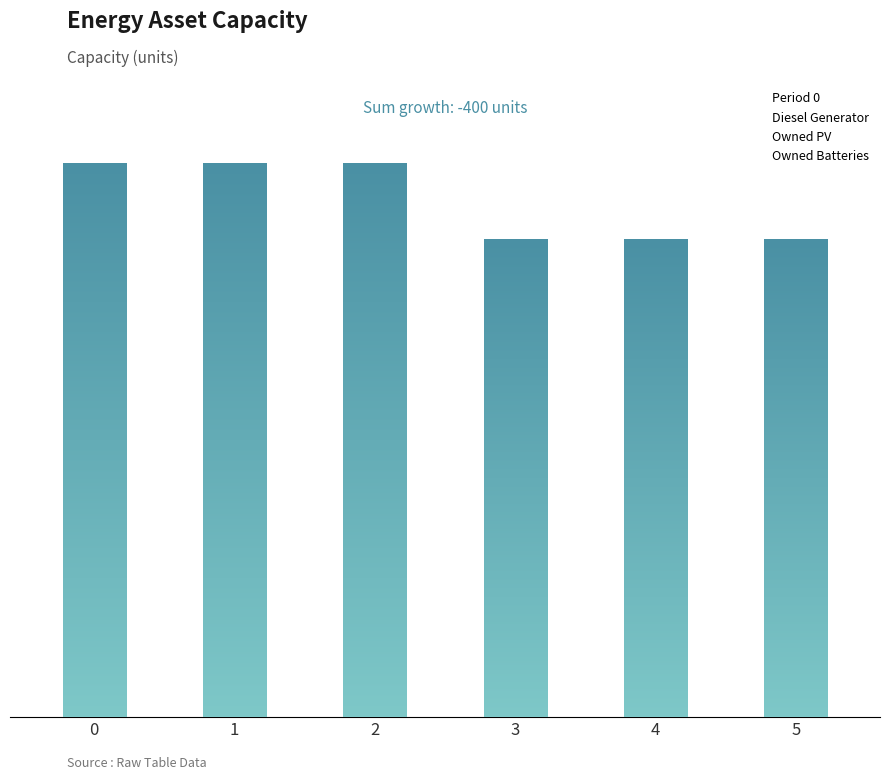

Which series has the largest total across all categories?

Owned Batteries